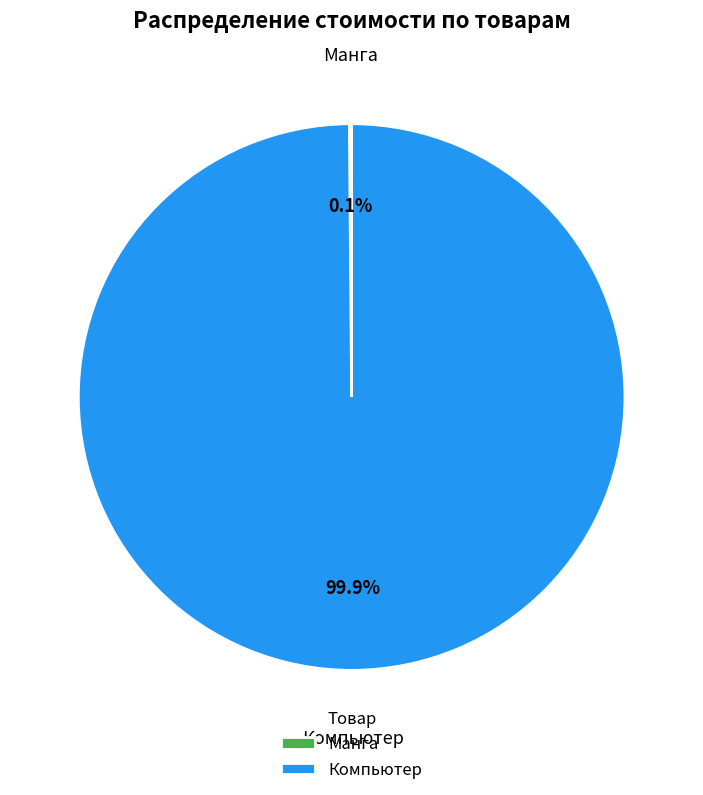

What percentage is NOT represented by Компьютер?

0.1%